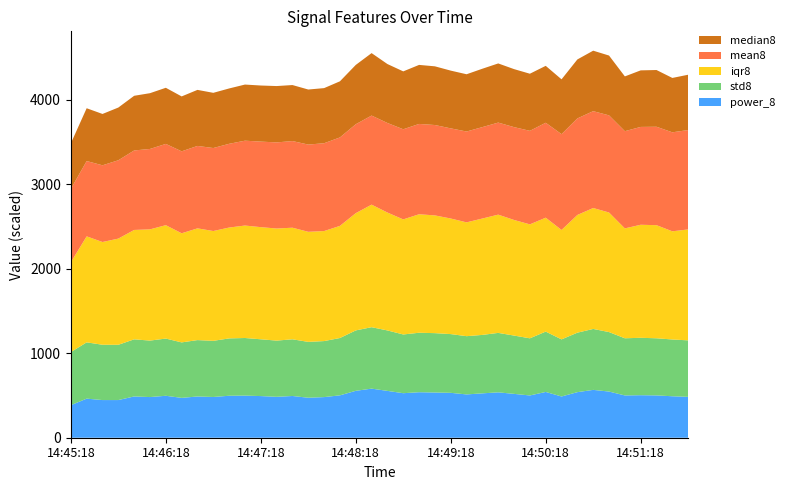

What is the maximum value for power_8?

580.7